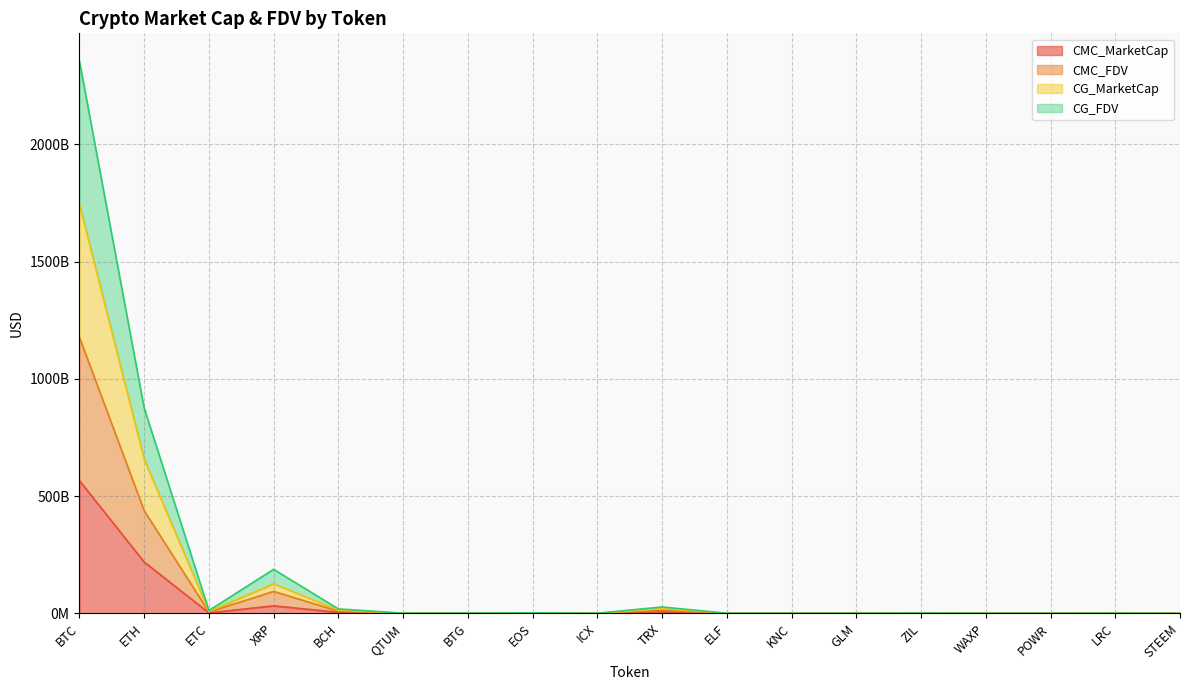

Does the chart have visible grid lines?

Yes